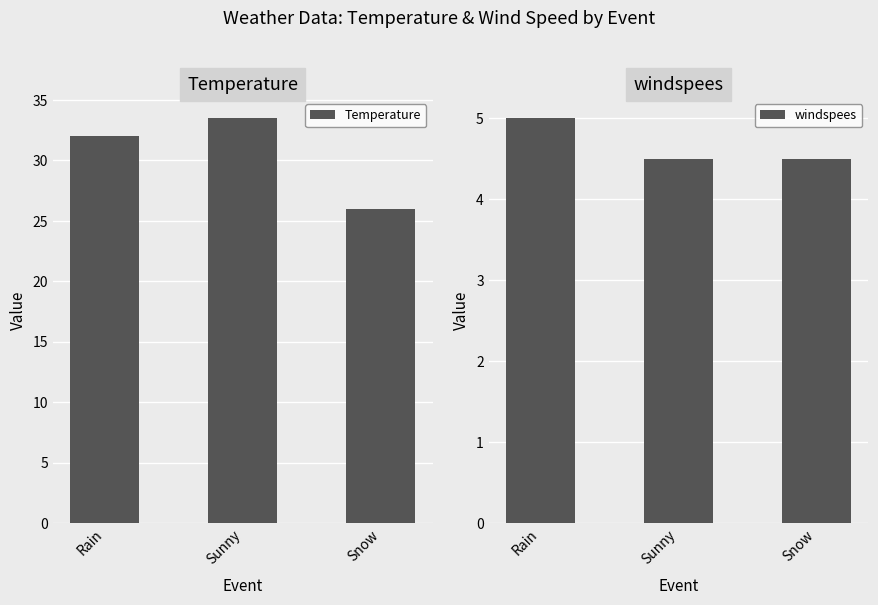

Is the value of Temperature at Sunny greater than the value of windspees at Sunny?

Yes